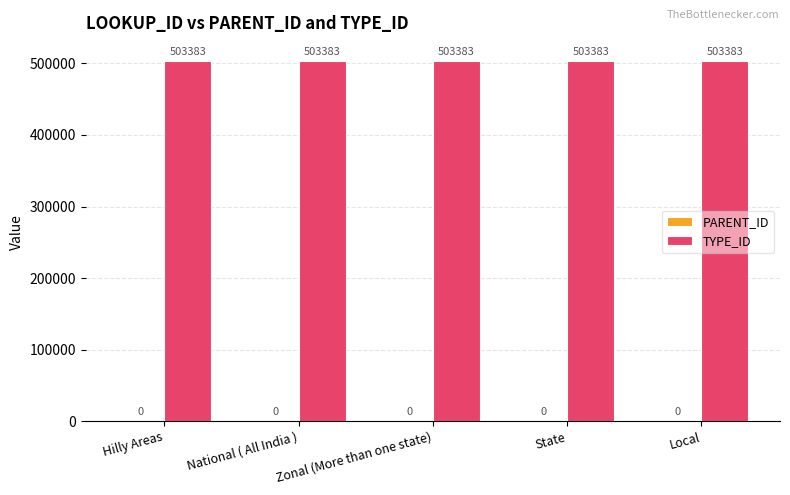

What are all the series names shown in the legend?

PARENT_ID, TYPE_ID